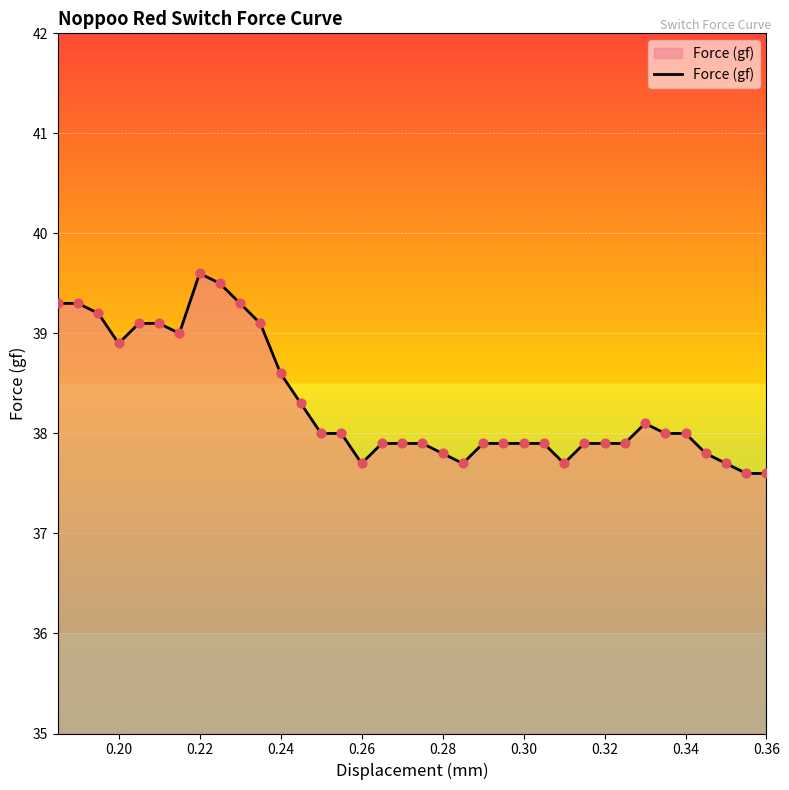

What is the minimum value shown in the chart?

37.6